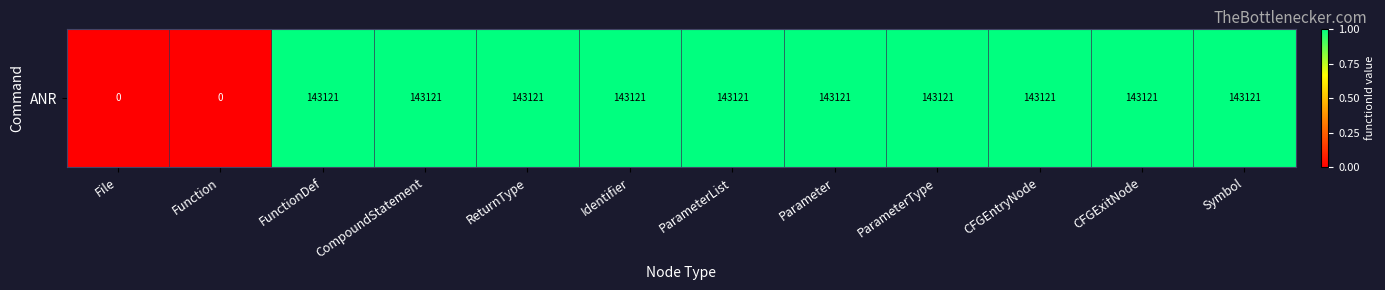

Between CFGEntryNode and ParameterType, which is larger?

CFGEntryNode